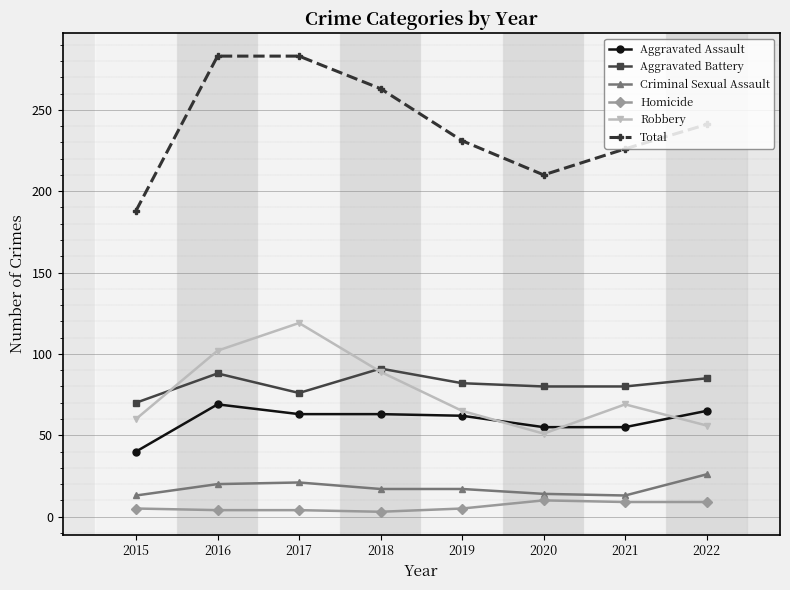

What is the total value across all series at 2017?

566